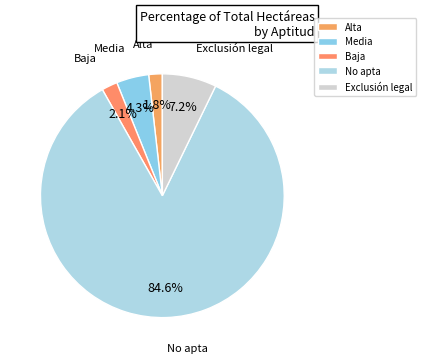

To the nearest percent, what is the difference between the Exclusión legal and Alta slice percentages?

5%